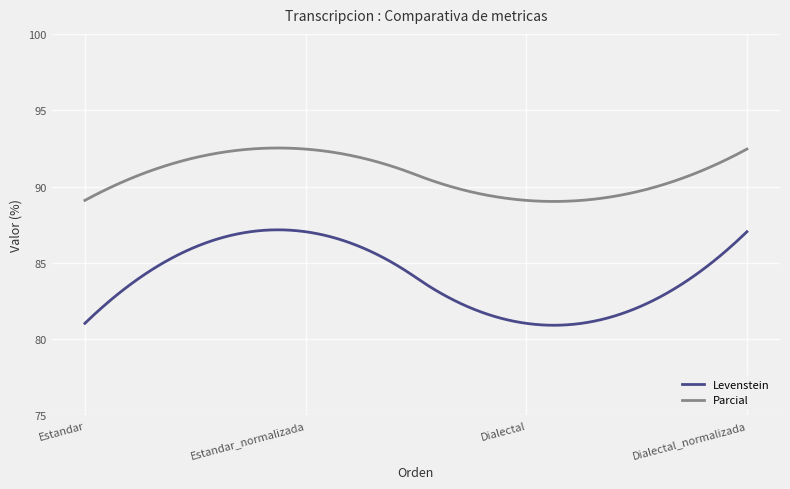

Which series has the largest range (max minus min)?

Levenstein